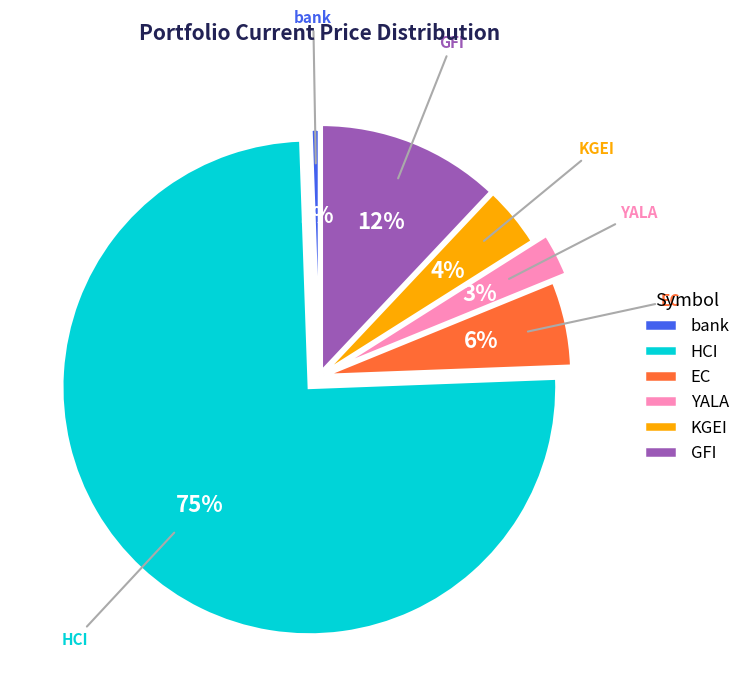

Is it true that GFI is 20% of the pie?

False